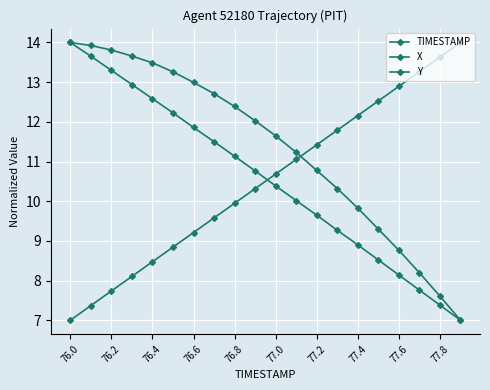

List the series in order of their peak value, lowest first.

TIMESTAMP, X, Y